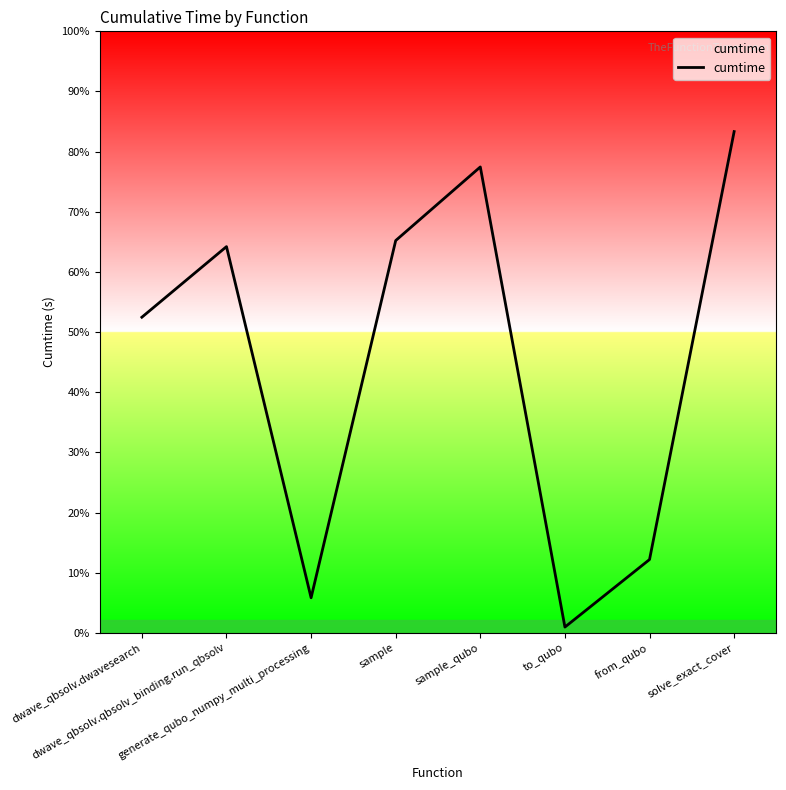

At which category does the data reach its first local peak?

dwave_qbsolv.qbsolv_binding.run_qbsolv